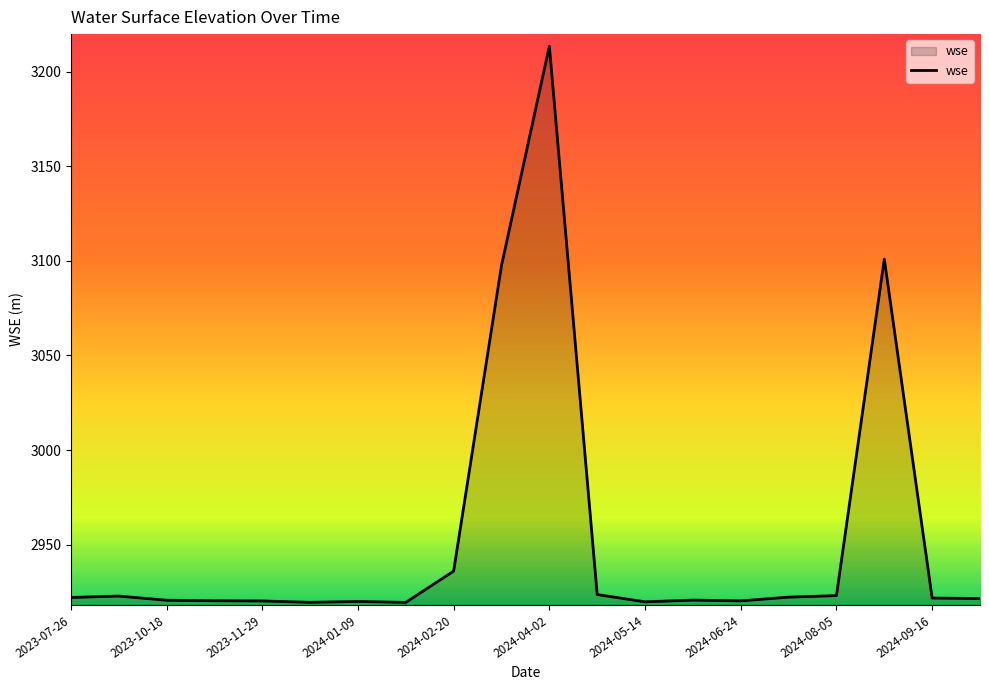

What is the minimum value shown in the chart?

2919.4